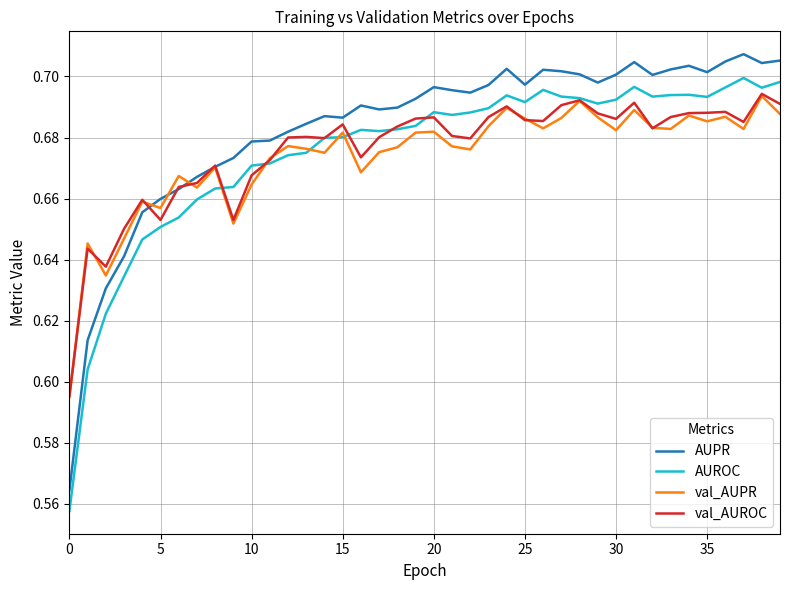

What is the difference between the maximum and minimum values in the AUROC series?

0.1